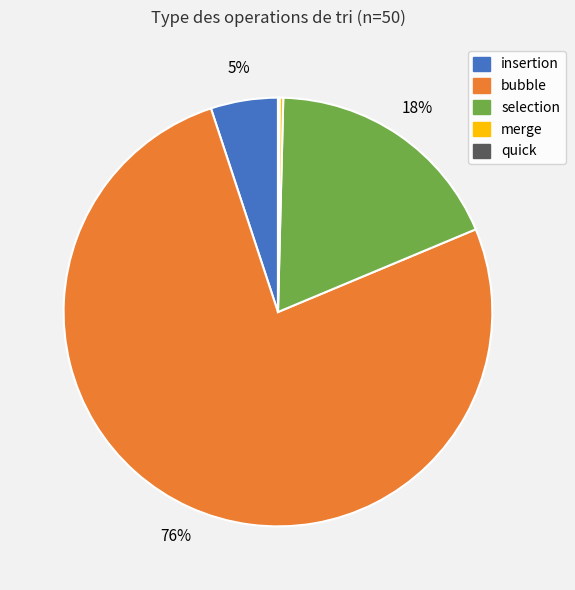

The insertion slice represents 5% of the pie. True or false?

True